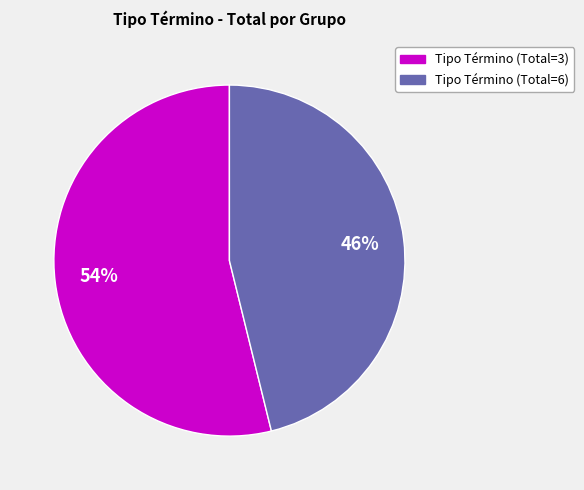

To the nearest percent, what is the difference between the Tipo Término (Total=3) and Tipo Término (Total=6) slice percentages?

8%